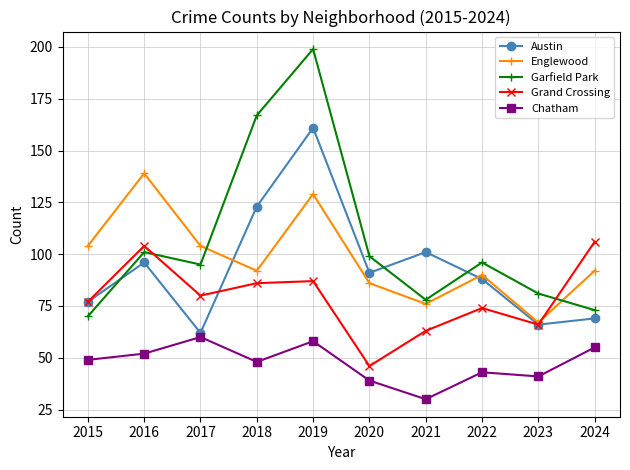

Is the value of Austin at 2020 greater than the value of Grand Crossing at 2015?

Yes